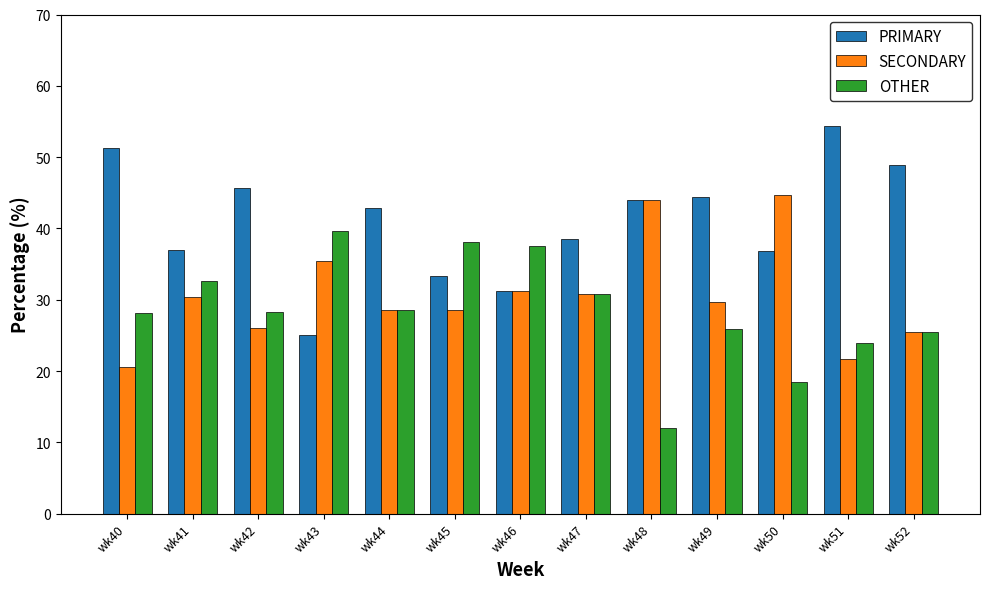

Which series has the largest total across all categories?

PRIMARY